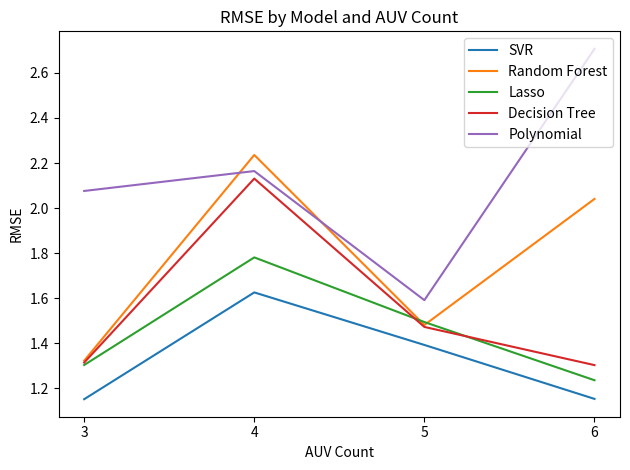

Which series has the largest total across all categories?

Polynomial